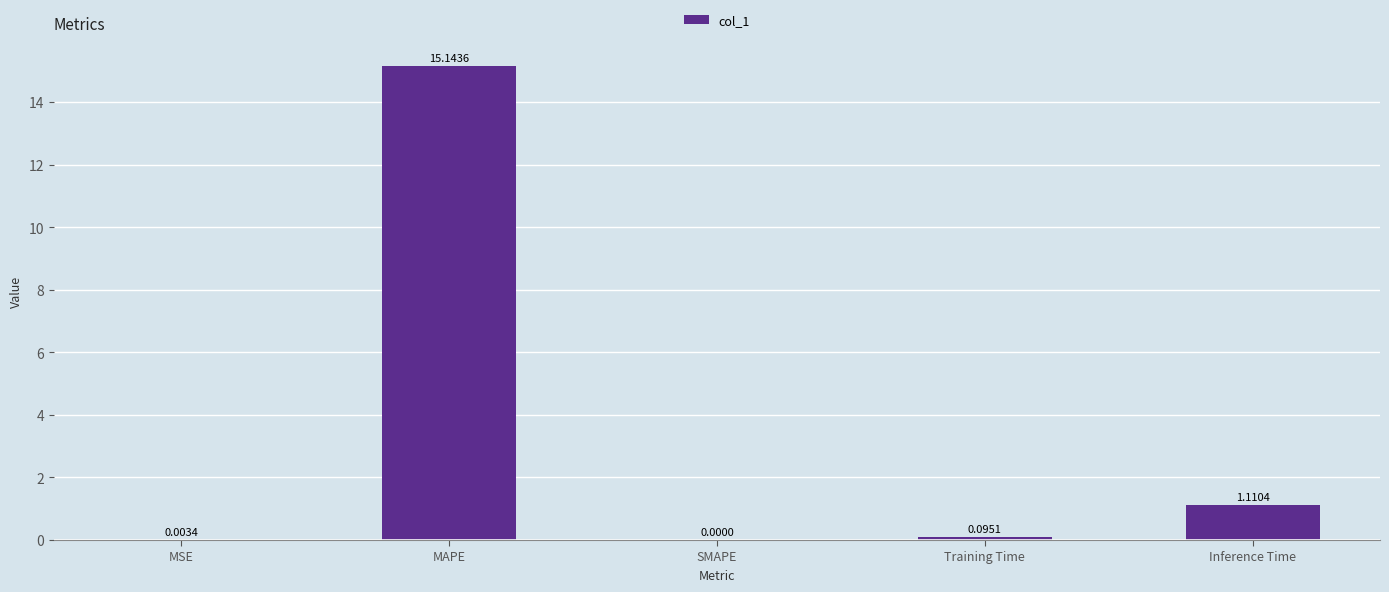

Which has a higher value, MSE or Training Time?

Training Time